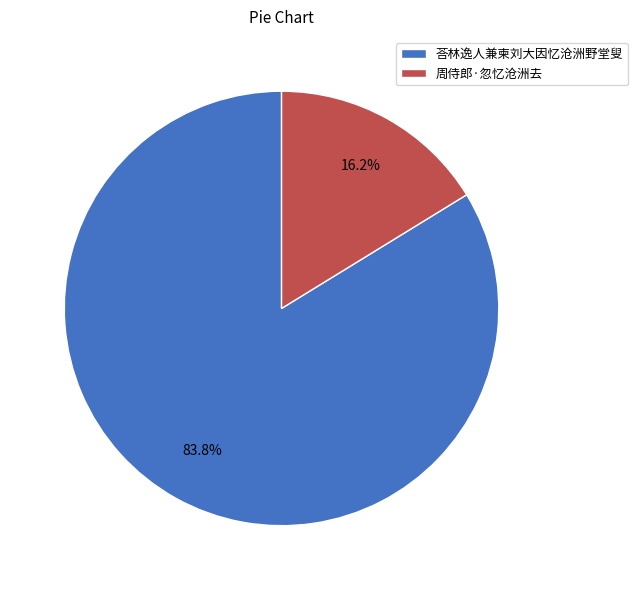

To the nearest percent, what is the difference between the largest and smallest slice percentages?

68%